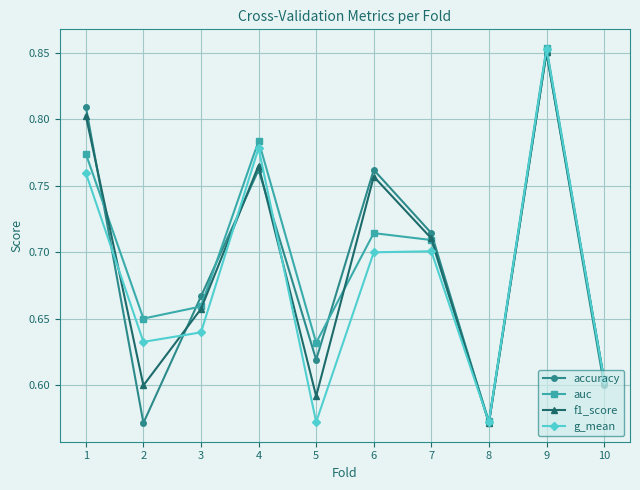

Which category has the highest value in the g_mean series?

9